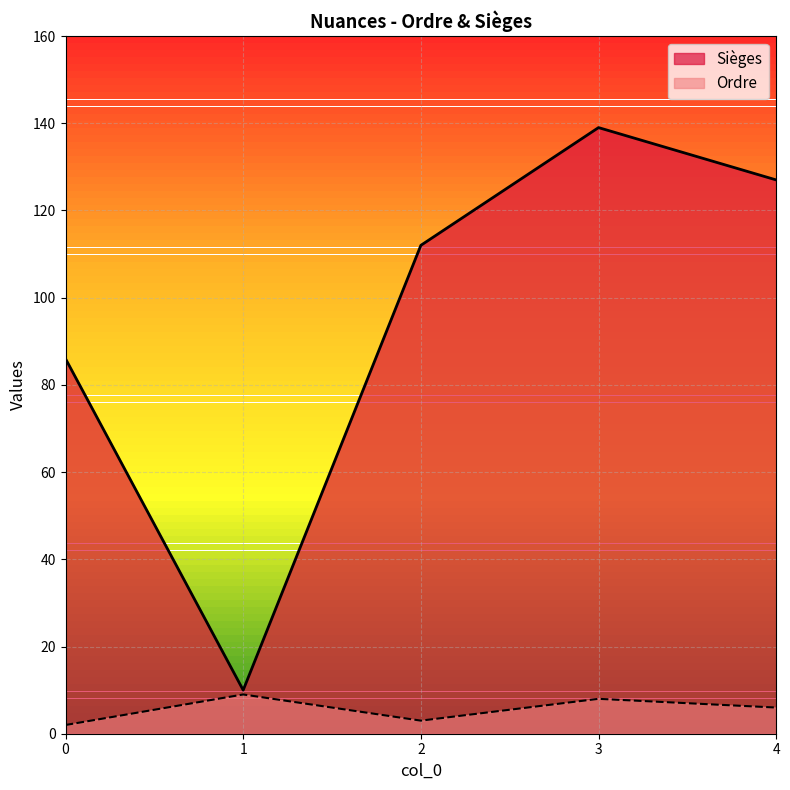

Reading right to left, transcribe all the data shown in this chart.

Sièges: 127	139	112	10	86
Ordre: 6	8	3	9	2